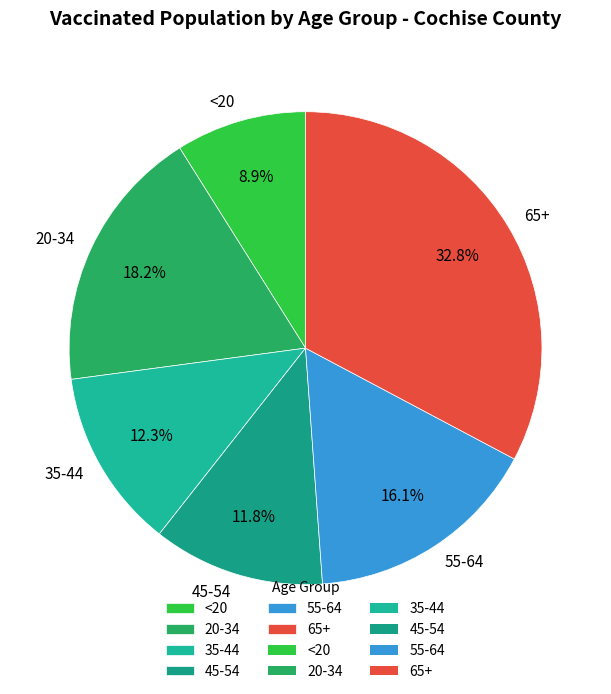

How many slices are in this pie chart?

6